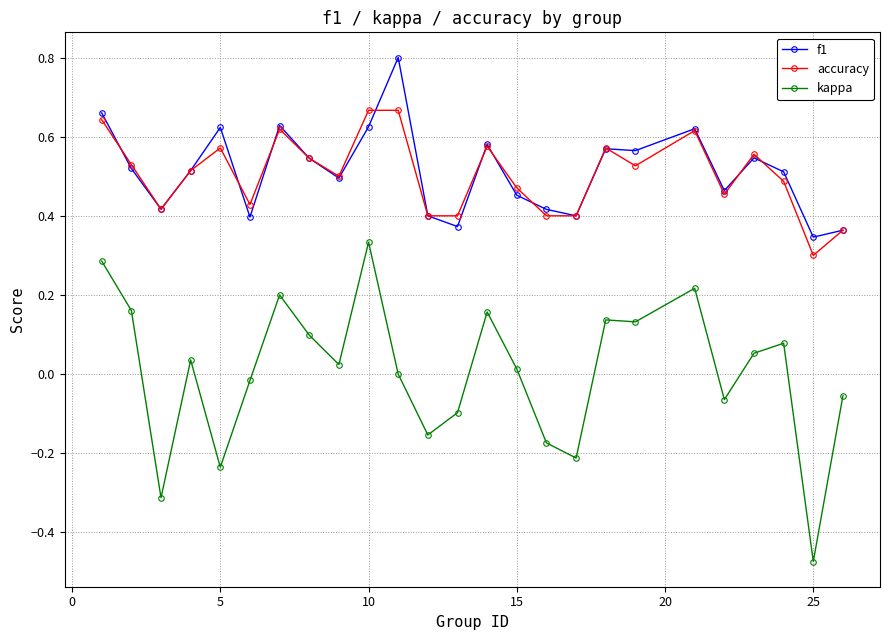

True or false: accuracy has more than 1 points higher than both neighbors.

True